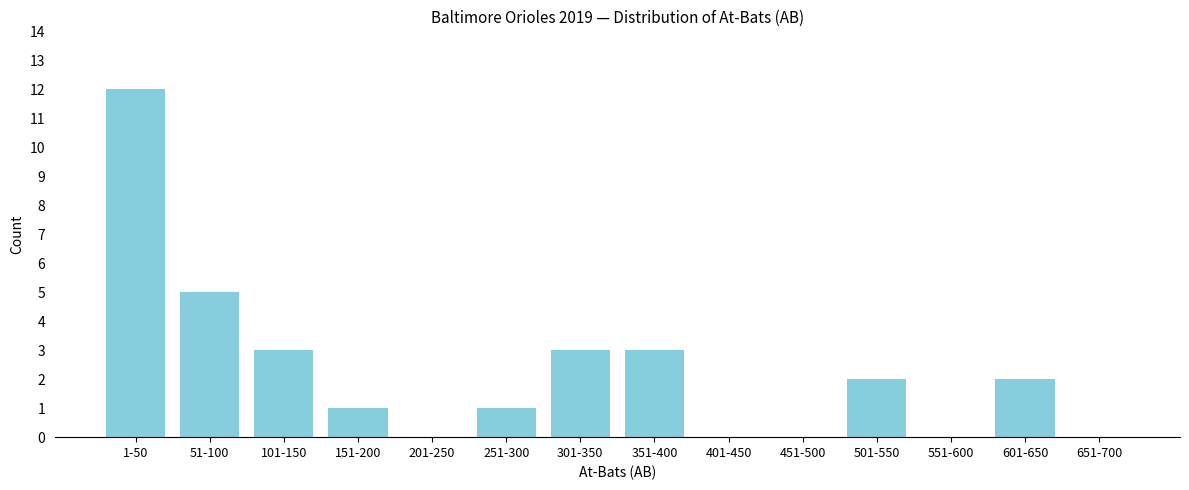

Reading right to left, transcribe all the data shown in this chart.

651-700=0	601-650=2	551-600=0	501-550=2	451-500=0	401-450=0	351-400=3	301-350=3	251-300=1	201-250=0	151-200=1	101-150=3	51-100=5	1-50=12